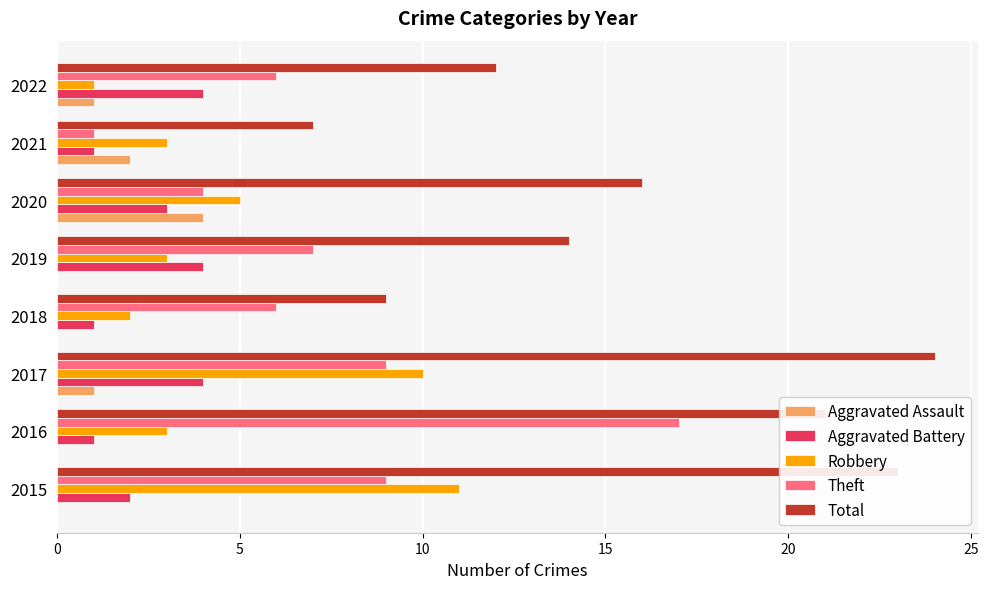

At which category is the sum across all series the highest?

2017